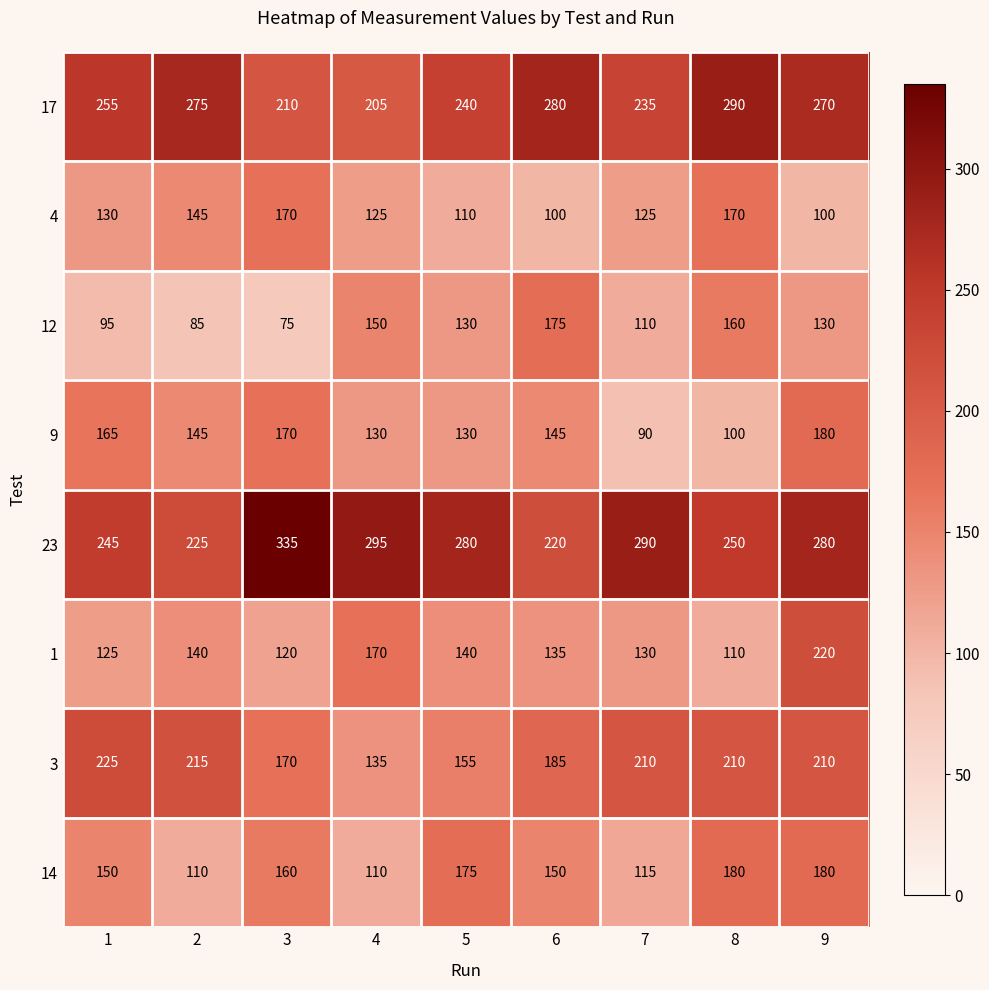

Count the number of categories in the chart.

9